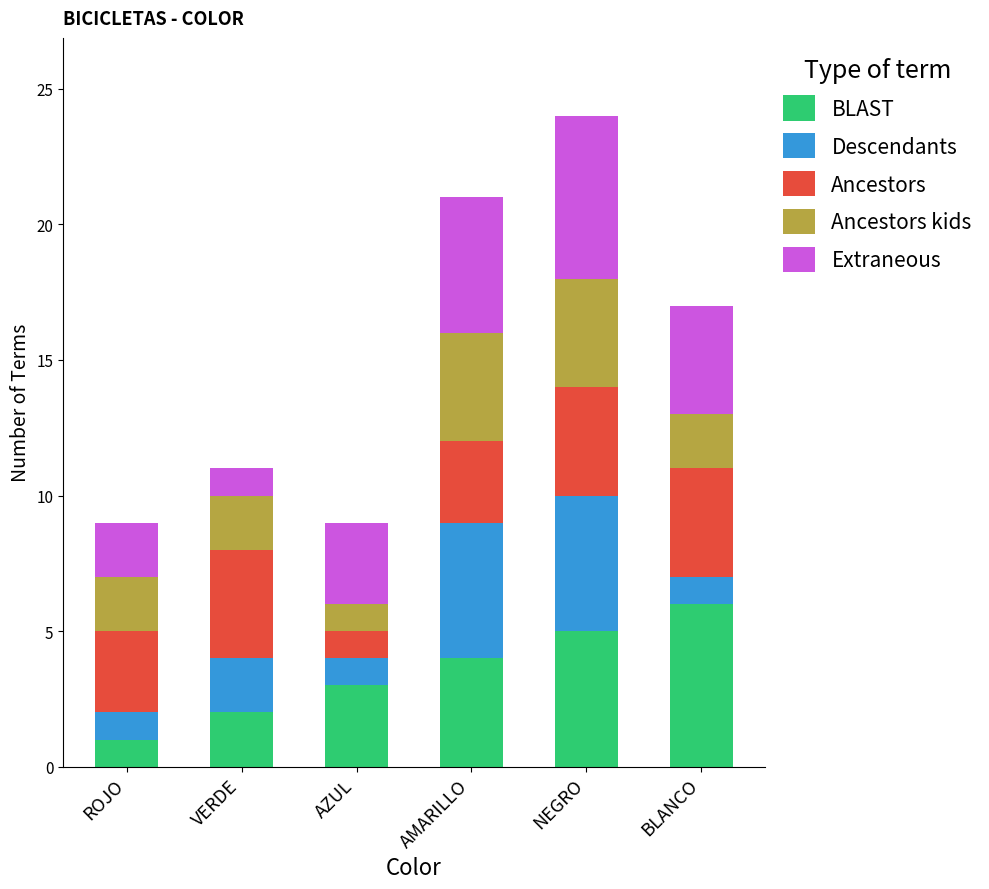

How many bars are there in total?

6